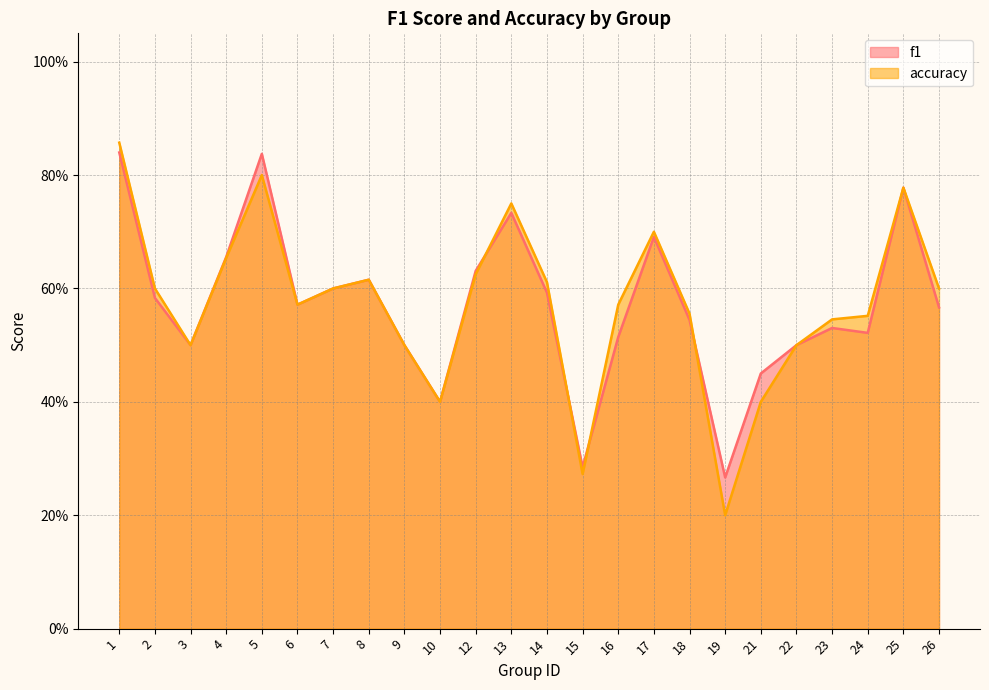

Rank the series at 10 from highest to lowest value.

f1, accuracy